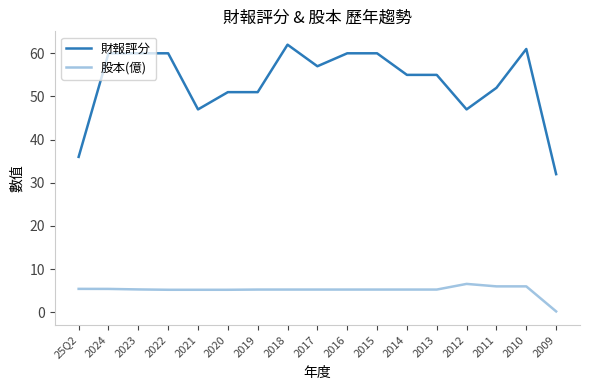

Which category has the lowest value across all series?

2009